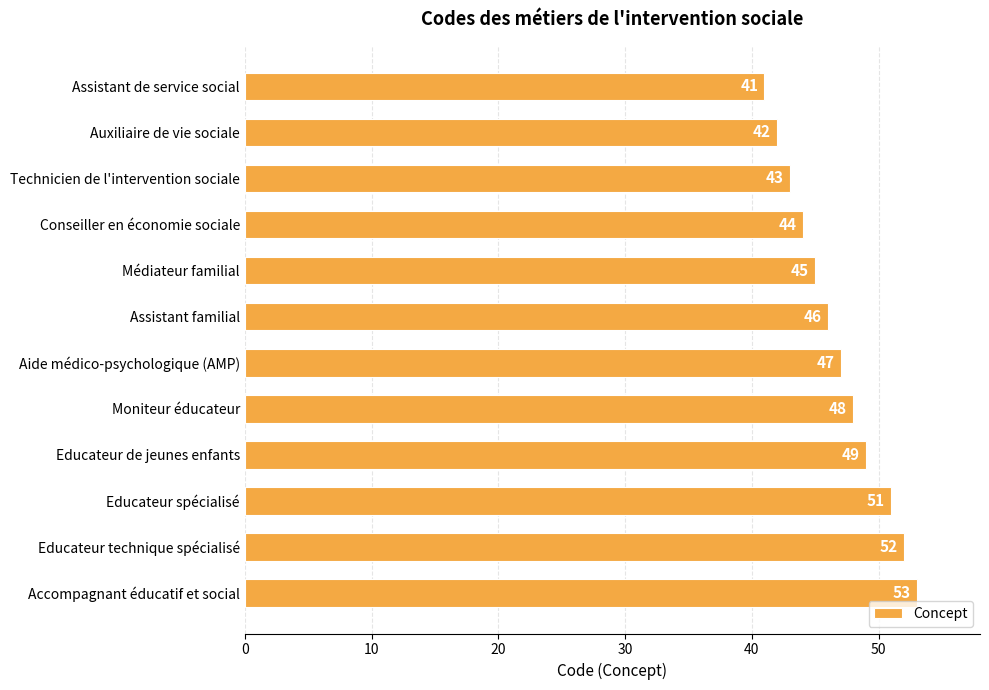

Reading top to bottom, list all the values displayed in this chart.

41	42	43	44	45	46	47	48	49	51	52	53